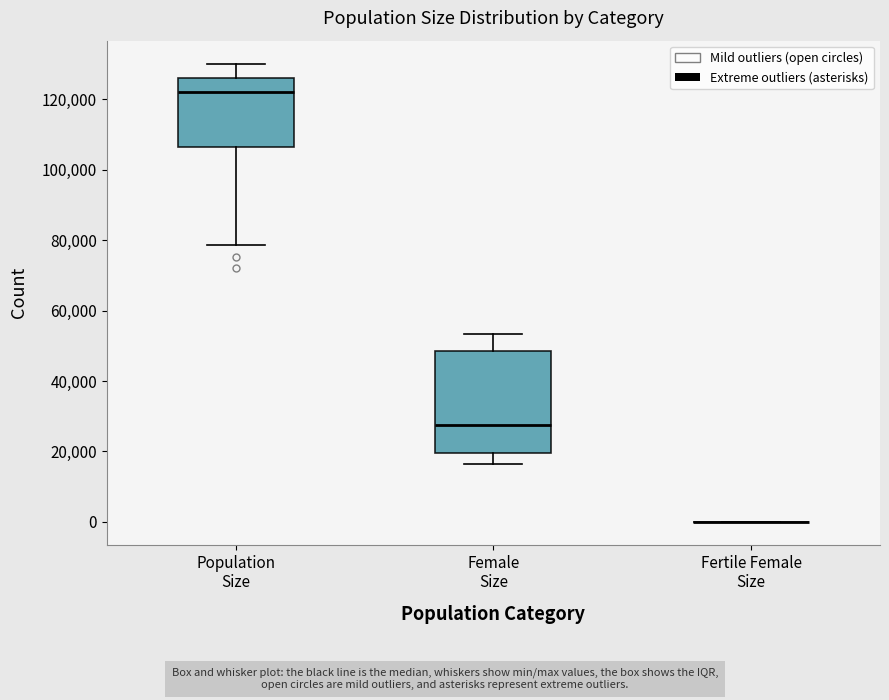

Reading left to right, read every box against the y-axis: the position of its median line, the range the box covers, and the ends of its whiskers. The values are not printed on the chart, so give them approximately, as read against the axis.

Population Size: median 122000, box 106000 to 126000, whiskers 78000 to 130000
Female Size: median 28000, box 20000 to 48000, whiskers 16000 to 54000
Fertile Female Size: box collapsed to a line at 0, whiskers 0 to 0